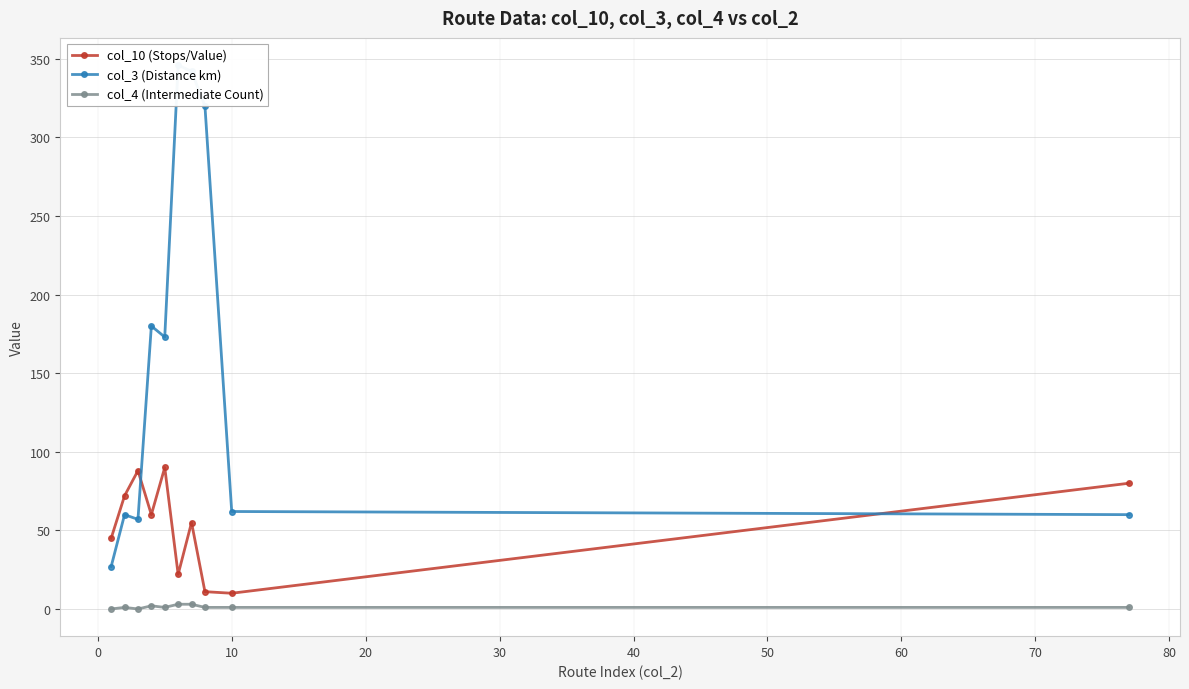

How many interior local valleys does the col_10 (Stops/Value) series have?

3